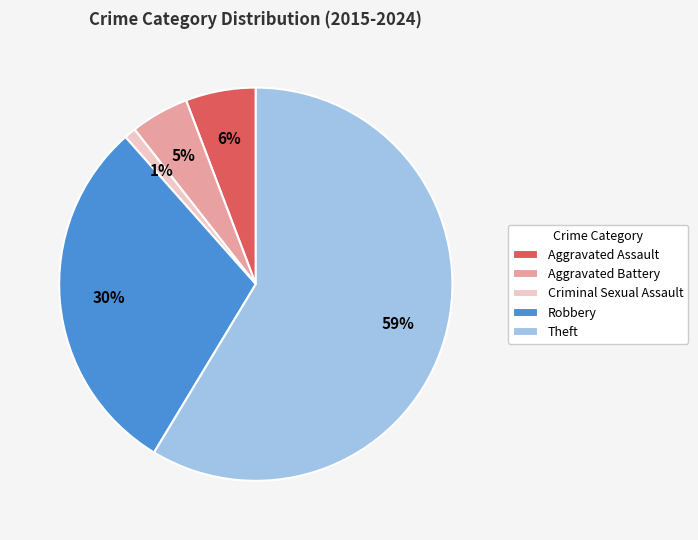

To the nearest percent, what portion does Aggravated Battery represent?

5%